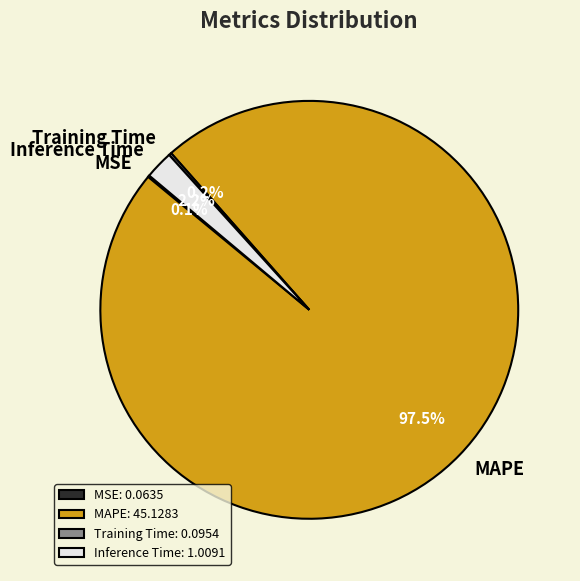

How much of the chart is everything except MAPE?

2.5%